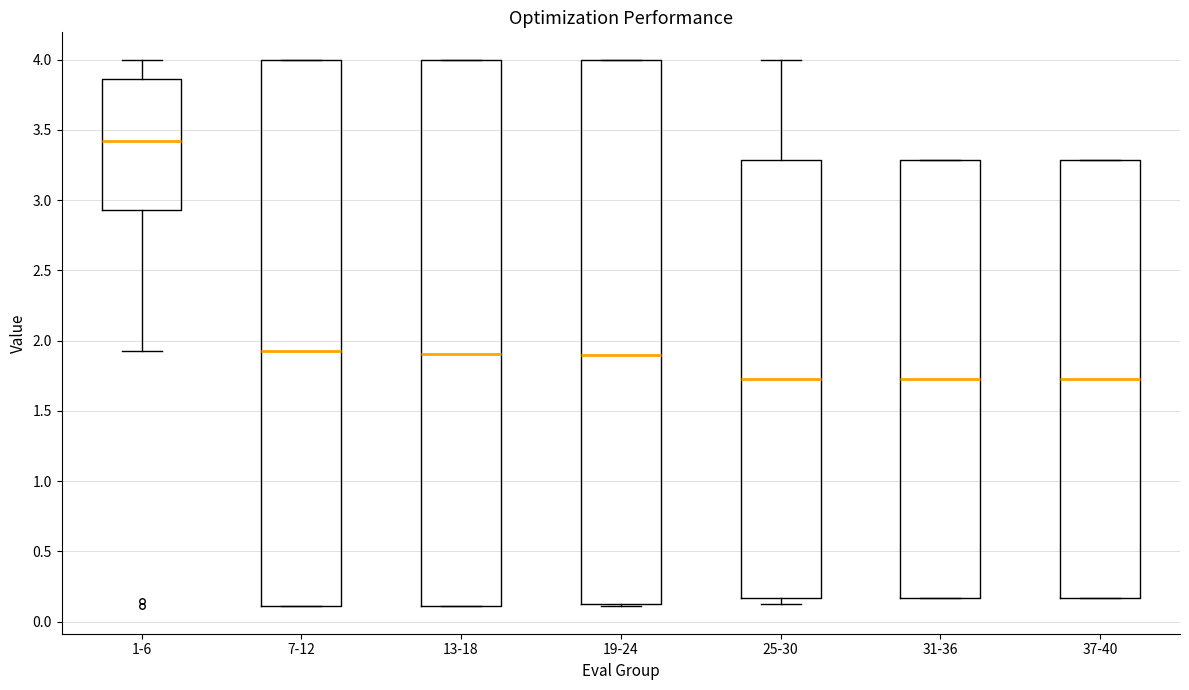

Reading left to right, transcribe this box plot: for each box, give where its median line is, the range the box spans, and where its two whiskers end, as read against the y-axis. The values are not printed on the chart, so give them approximately, as read against the axis.

1-6: median 3.40, box 2.95 to 3.85, whiskers 1.95 to 4.00
7-12: median 1.95, box 0.10 to 4.00, whiskers 0.10 to 4.00
13-18: median 1.90, box 0.10 to 4.00, whiskers 0.10 to 4.00
19-24: median 1.90, box 0.15 to 4.00, whiskers 0.10 to 4.00
25-30: median 1.75, box 0.15 to 3.30, whiskers 0.15 (just below the box's lower edge) to 4.00
31-36: median 1.75, box 0.15 to 3.30, whiskers 0.15 to 3.30
37-40: median 1.75, box 0.15 to 3.30, whiskers 0.15 to 3.30